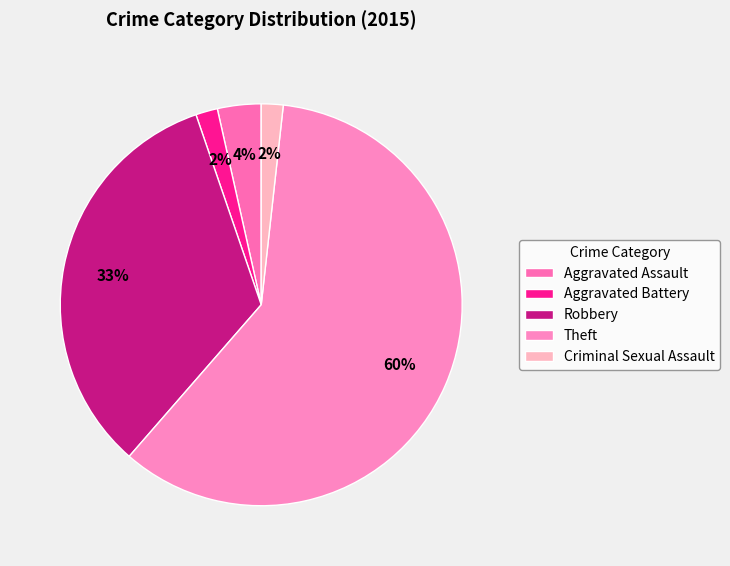

Is there a majority slice in this chart?

Yes